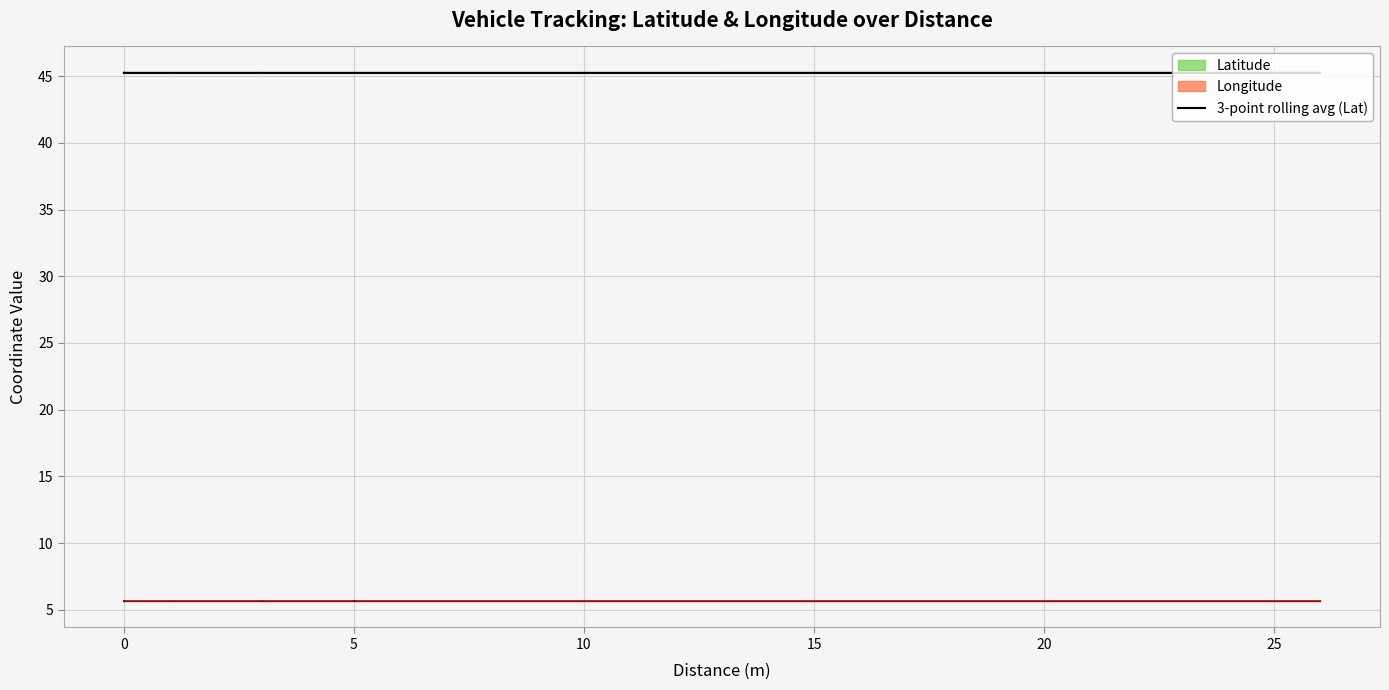

What is the value of the 1st point from the left?

45.2